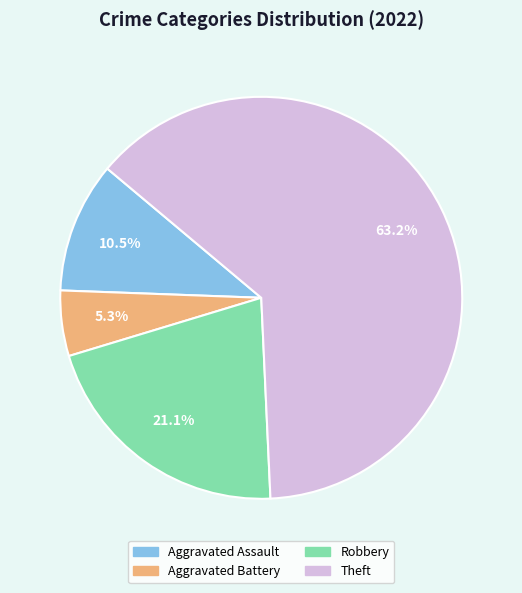

To the nearest percent, what percentage of the pie is Theft?

63%